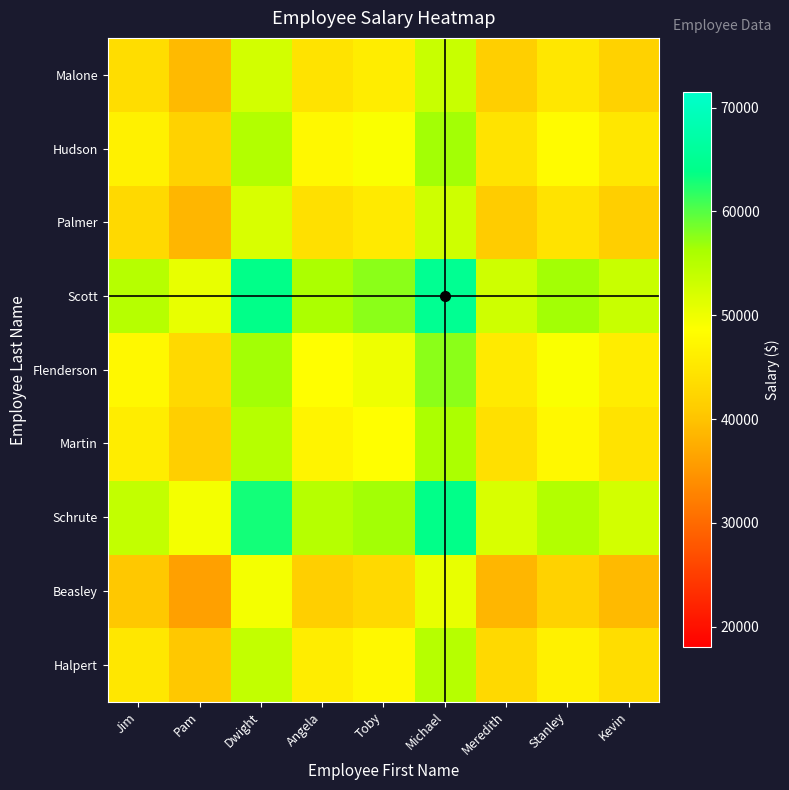

How many distinct data groups are displayed?

9